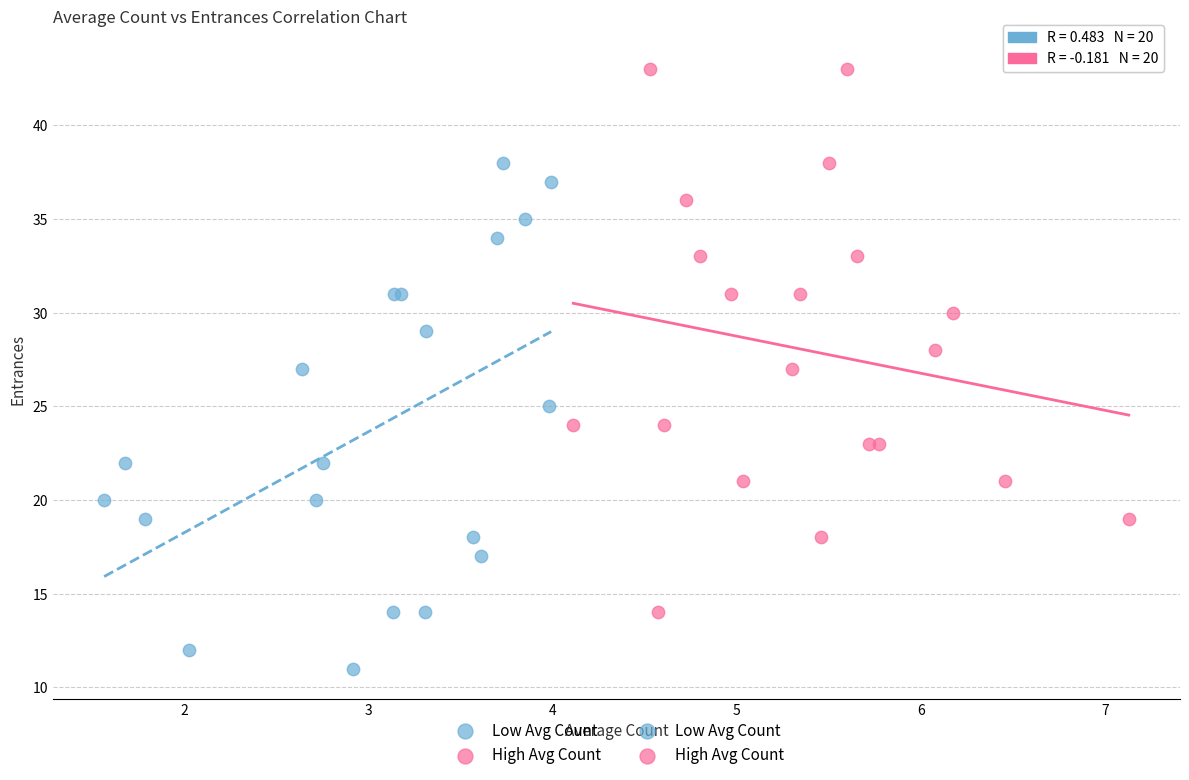

Which series reaches the maximum Y coordinate?

High Avg Count